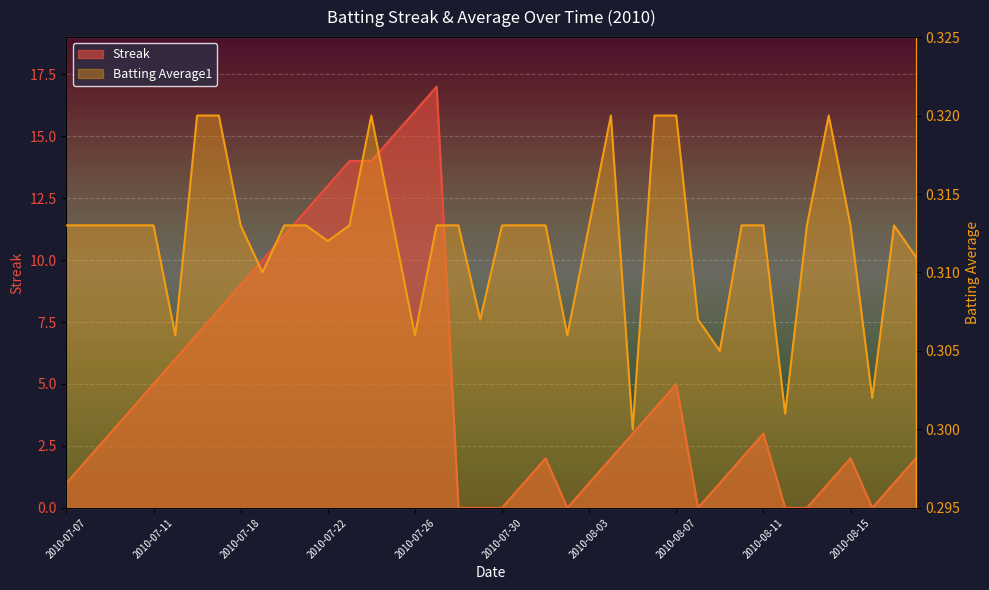

Reading left to right, transcribe all the data shown in this chart.

Streak: 1.0	2.0	3.0	4.0	5.0	6.0	7.0	8.0	9.0	10.0	11.0	12.0	13.0	14.0	14.0	15.0	16.0	17.0	0.0	0.0	0.0	1.0	2.0	0.0	1.0	2.0	3.0	4.0	5.0	0.0	1.0	2.0	3.0	0.0	0.0	1.0	2.0	0.0	1.0	2.0
Batting Average1: 0.3	0.3	0.3	0.3	0.3	0.3	0.3	0.3	0.3	0.3	0.3	0.3	0.3	0.3	0.3	0.3	0.3	0.3	0.3	0.3	0.3	0.3	0.3	0.3	0.3	0.3	0.3	0.3	0.3	0.3	0.3	0.3	0.3	0.3	0.3	0.3	0.3	0.3	0.3	0.3